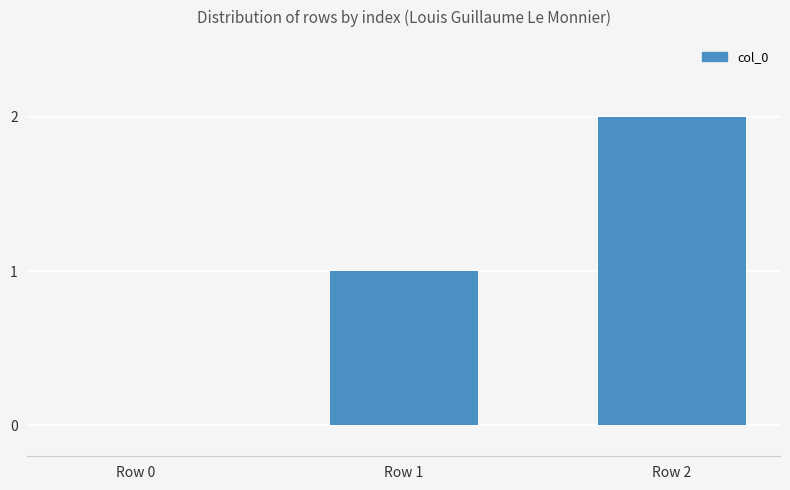

Is it true that the value at Row 0 is 0?

True